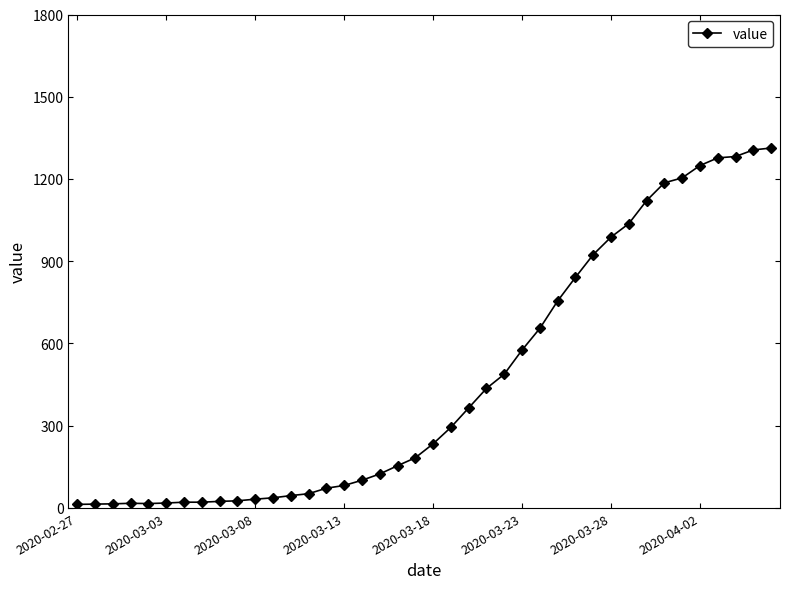

What is the smallest value displayed?

13